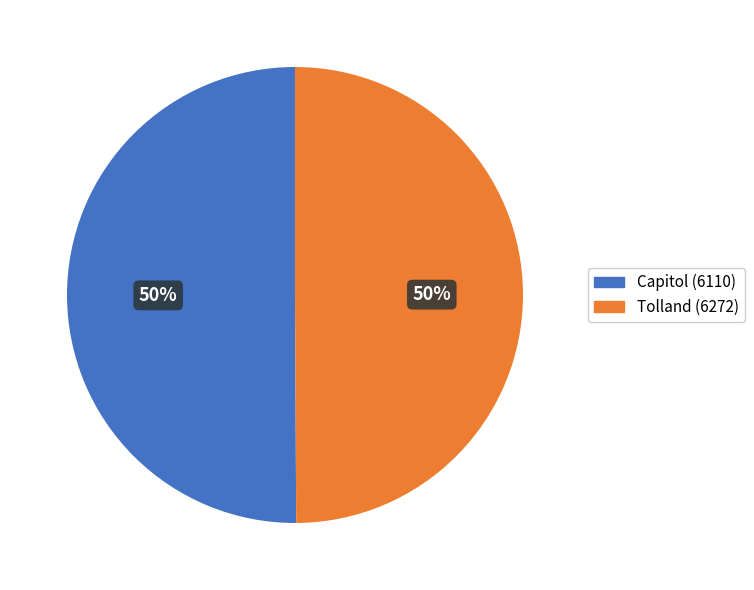

Is the sum of Tolland (6272) and Capitol (6110) greater than half?

Yes